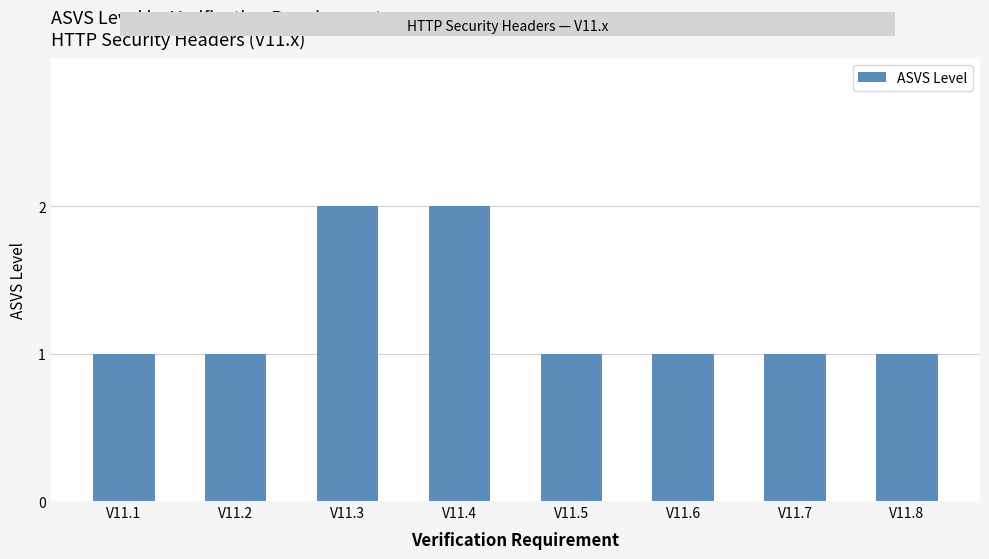

What is the greatest value displayed?

2